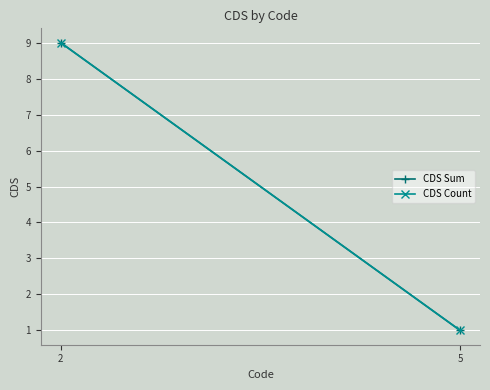

How many lines are shown in the chart?

2